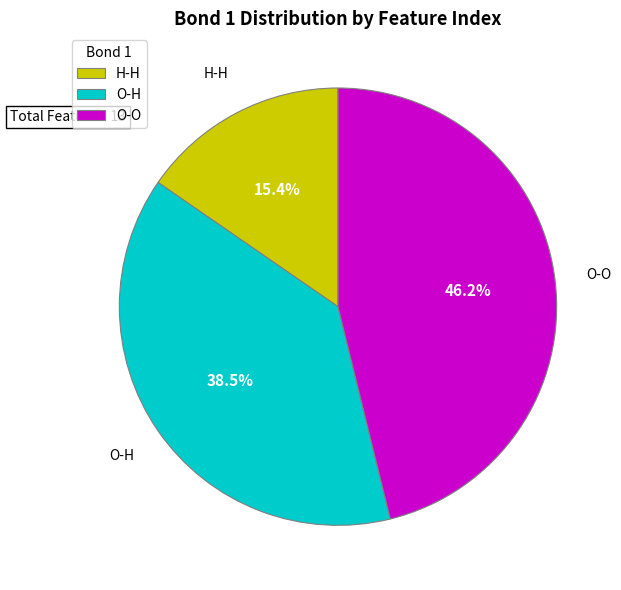

Rank the categories by value from highest to lowest.

O-O, O-H, H-H